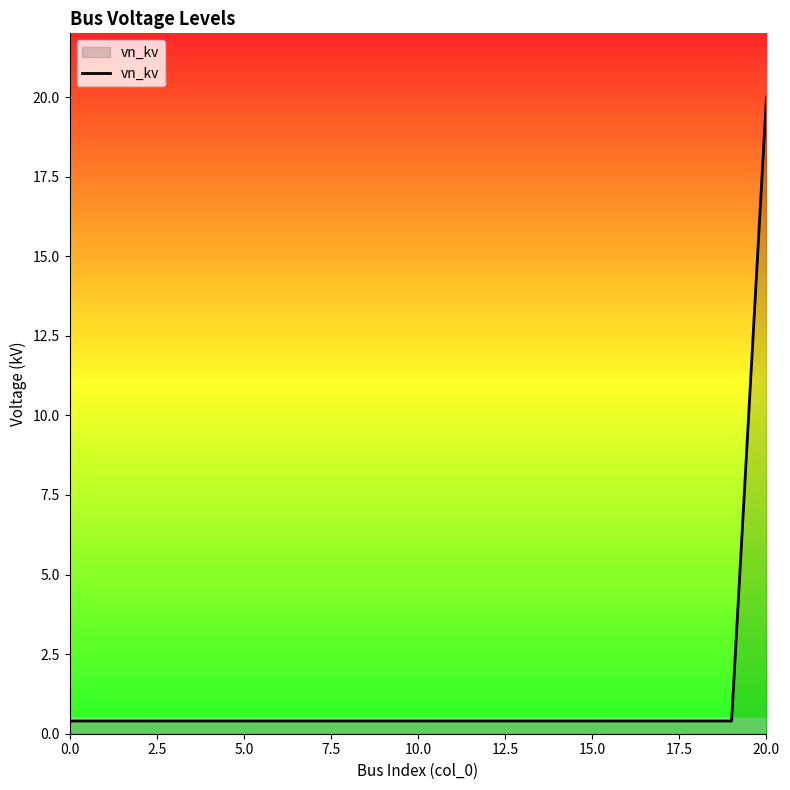

Reading right to left, transcribe all the data shown in this chart.

20.0	0.4	0.4	0.4	0.4	0.4	0.4	0.4	0.4	0.4	0.4	0.4	0.4	0.4	0.4	0.4	0.4	0.4	0.4	0.4	0.4